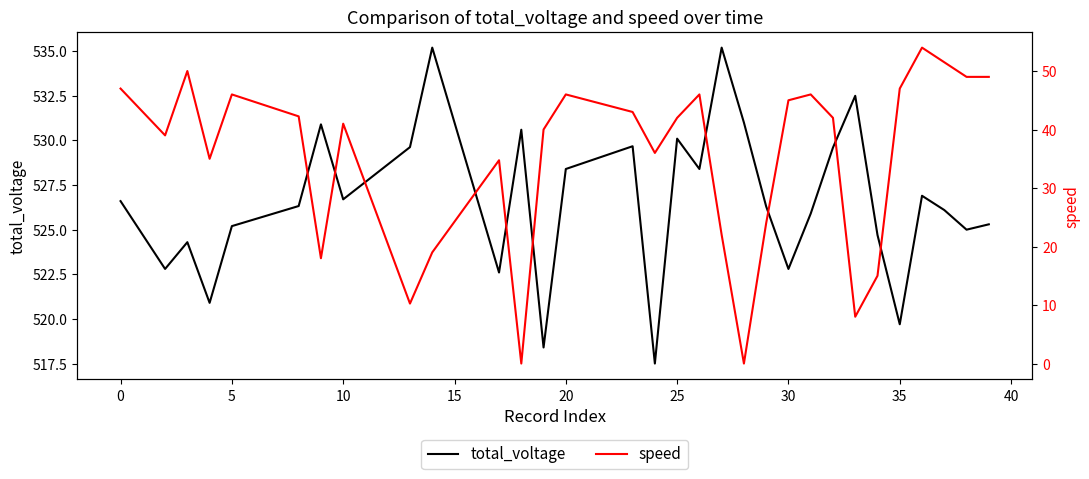

How many data points in speed are less than 42?

19